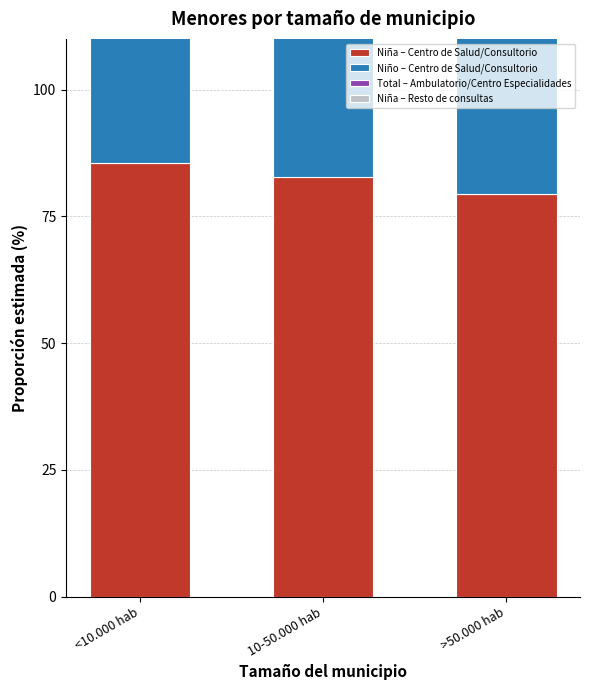

What is the difference between the highest and lowest values at 10-50.000 hab?

82.8